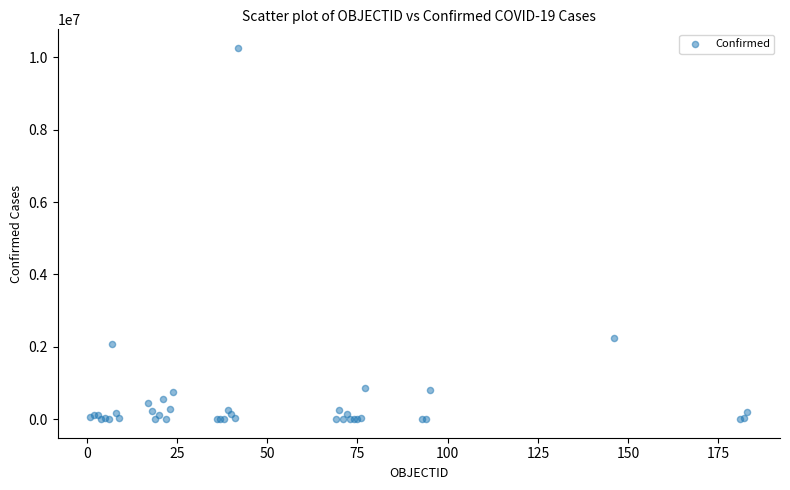

What Y value in the scatter plot is closest to 5129030?

2233589